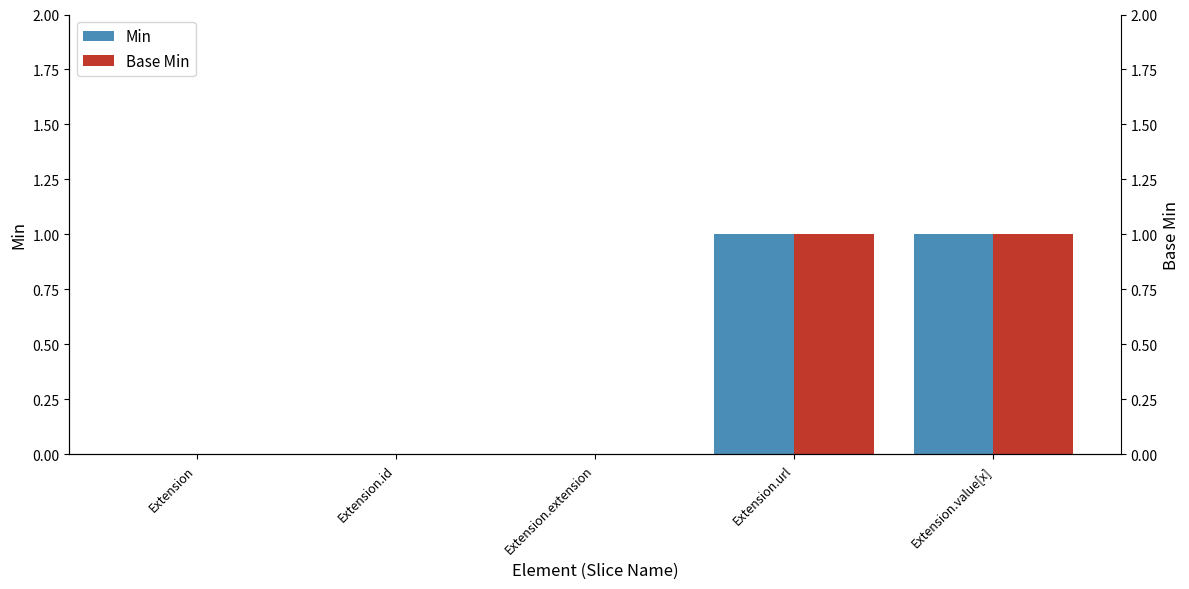

Which has a higher value, Extension.value[x] or Extension.extension?

Extension.value[x]